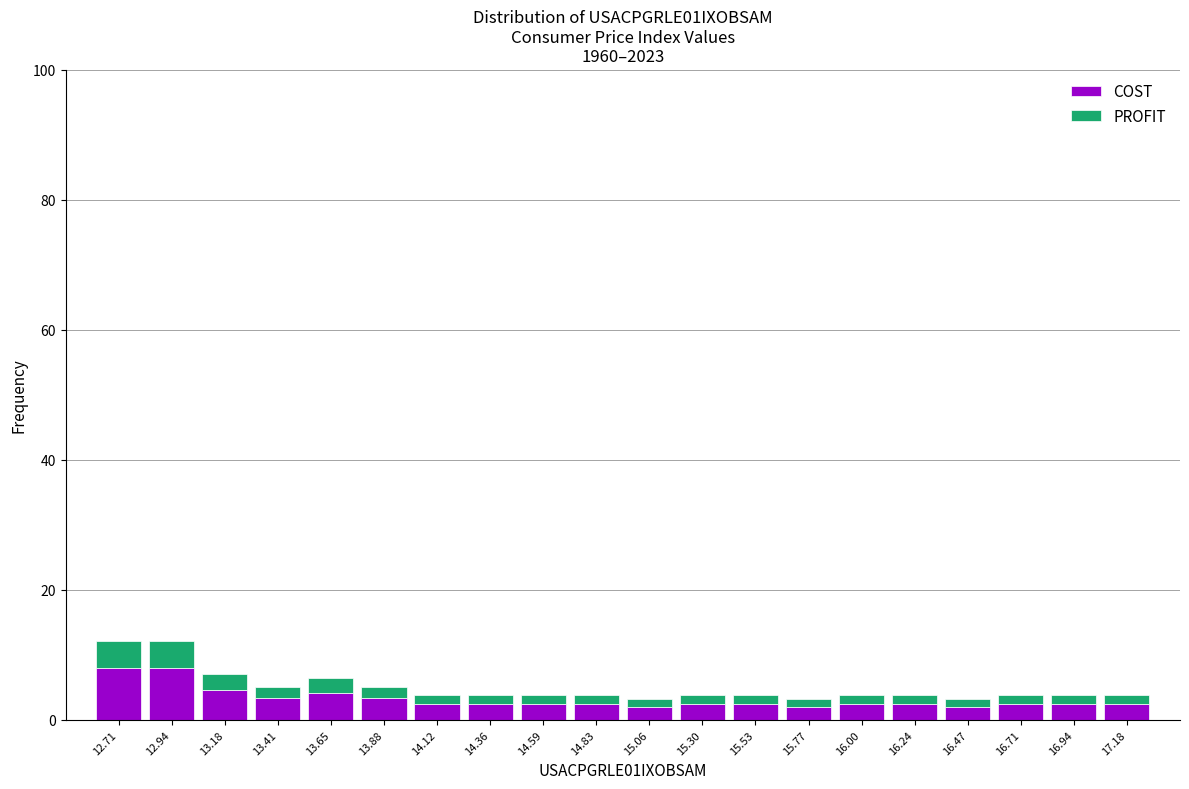

What is the total height of the stacked bar covering 16.85 to 17.05 on the x-axis? Neither the bar edges nor the heights are printed on the chart, so give them approximately, as read against the axes.

4